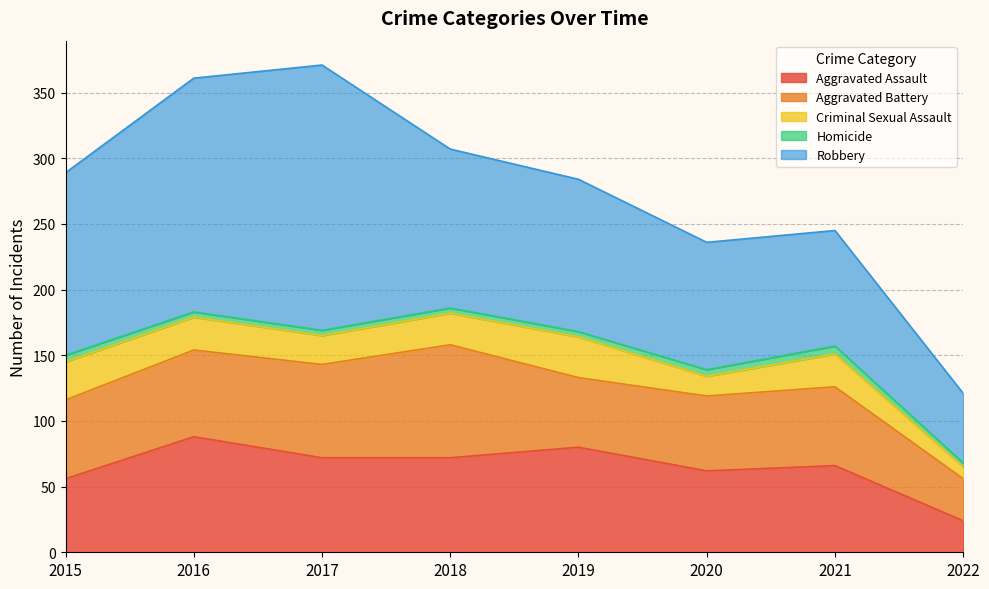

What is the difference between the maximum and minimum values in the Criminal Sexual Assault series?

22